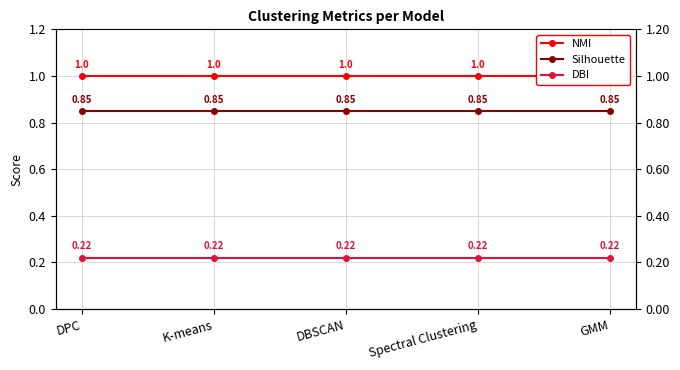

Reading left to right, extract all data points from this chart.

NMI: DPC=1.0	K-means=1.0	DBSCAN=1.0	Spectral Clustering=1.0	GMM=1.0
Silhouette: DPC=0.8	K-means=0.8	DBSCAN=0.8	Spectral Clustering=0.8	GMM=0.8
DBI: DPC=0.2	K-means=0.2	DBSCAN=0.2	Spectral Clustering=0.2	GMM=0.2